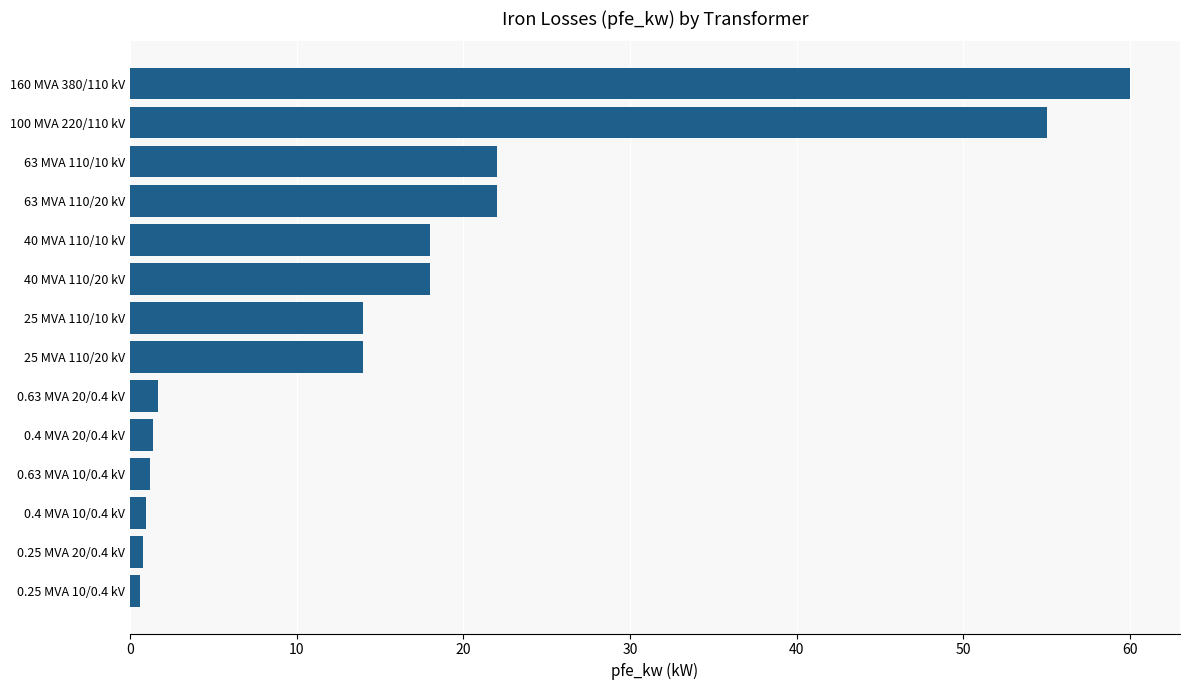

Are the bars horizontal?

Yes